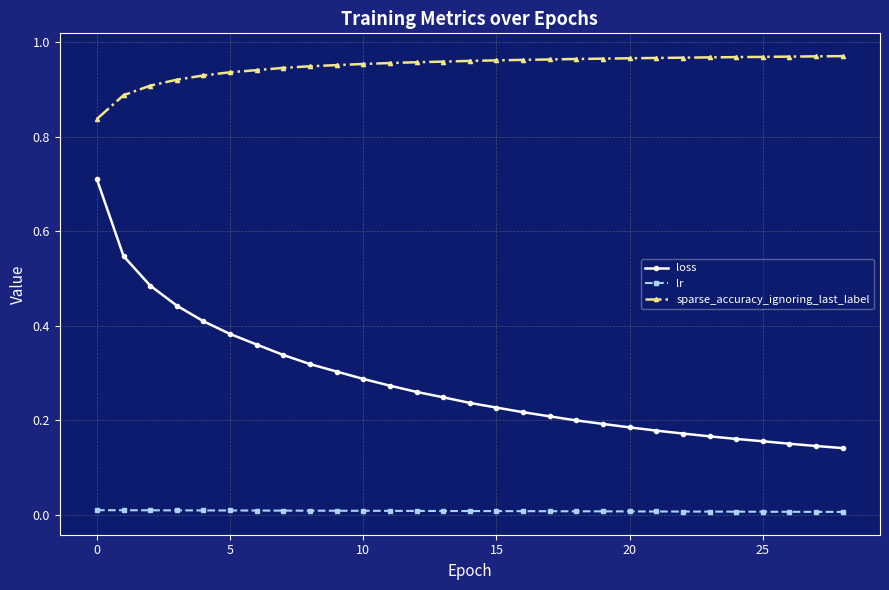

Which series has the largest total across all categories?

sparse_accuracy_ignoring_last_label